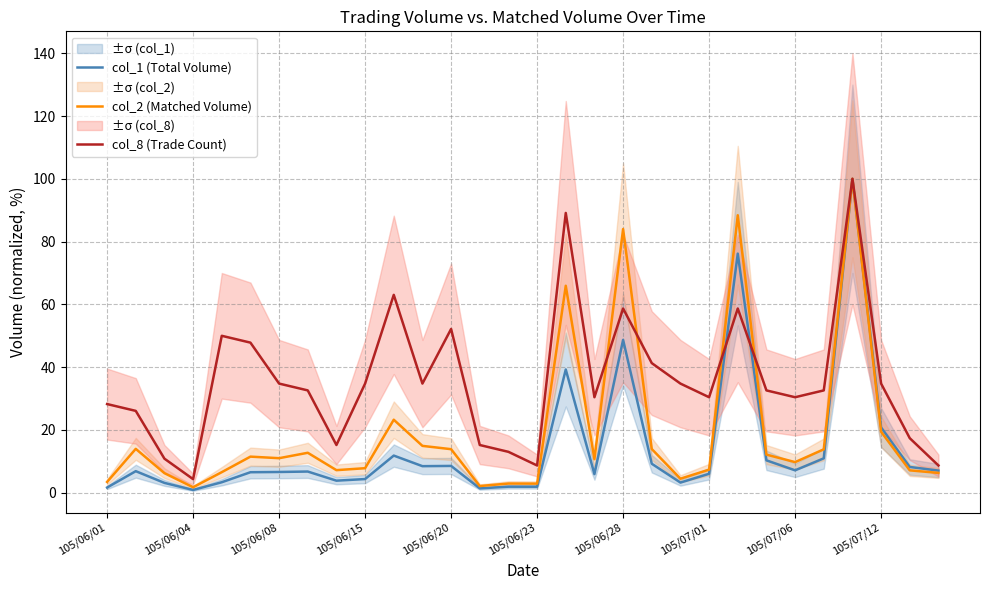

True or false: col_2 (Matched Volume) and col_1 (Total Volume) cross at least once.

False